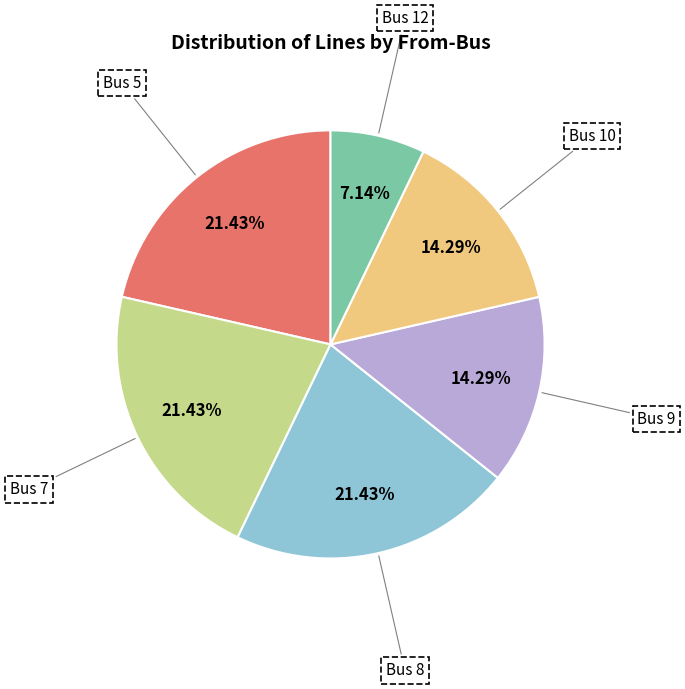

What is the smallest slice in the pie chart?

Bus 12